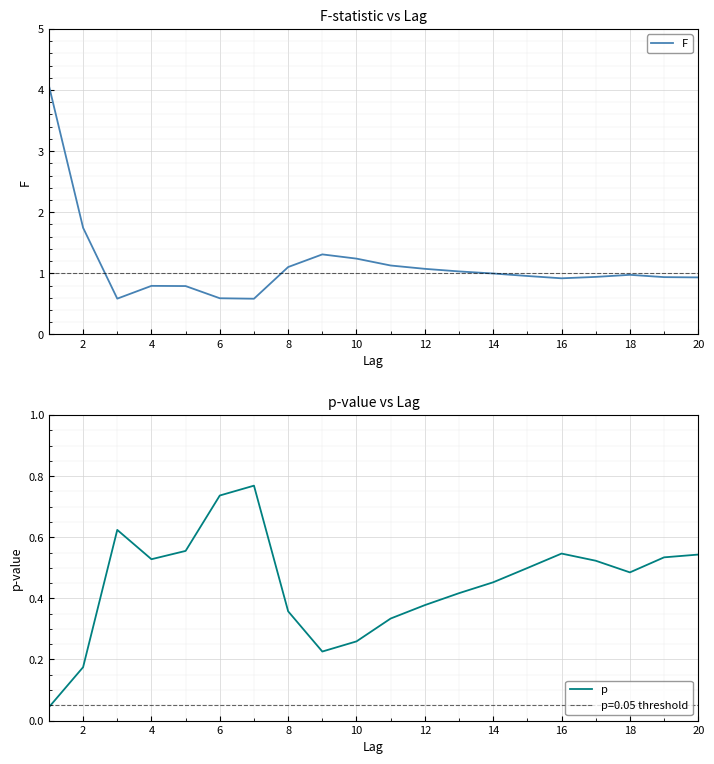

How many times do p and F cross each other?

4